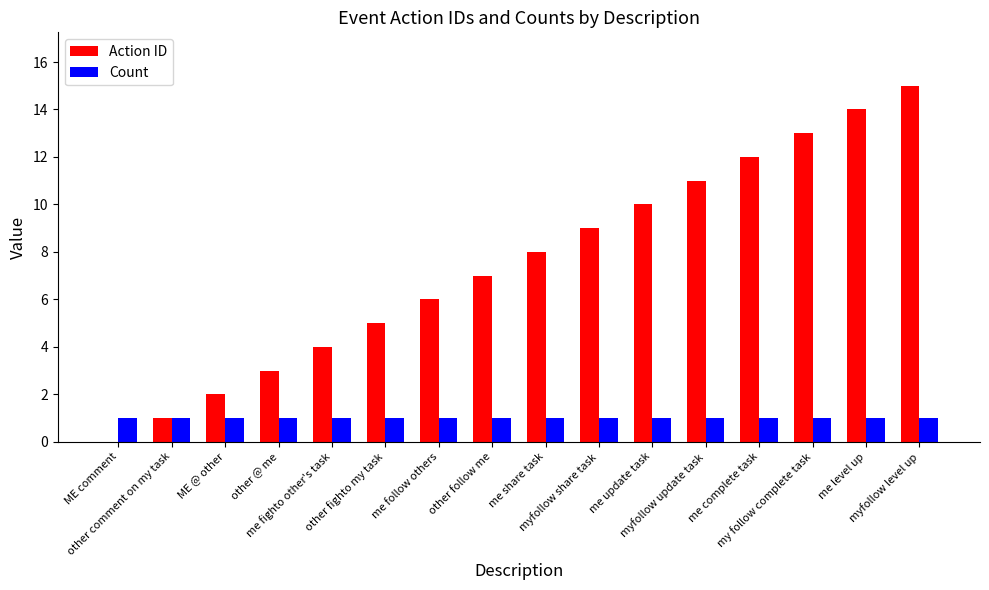

What is the sum of all Count values?

16